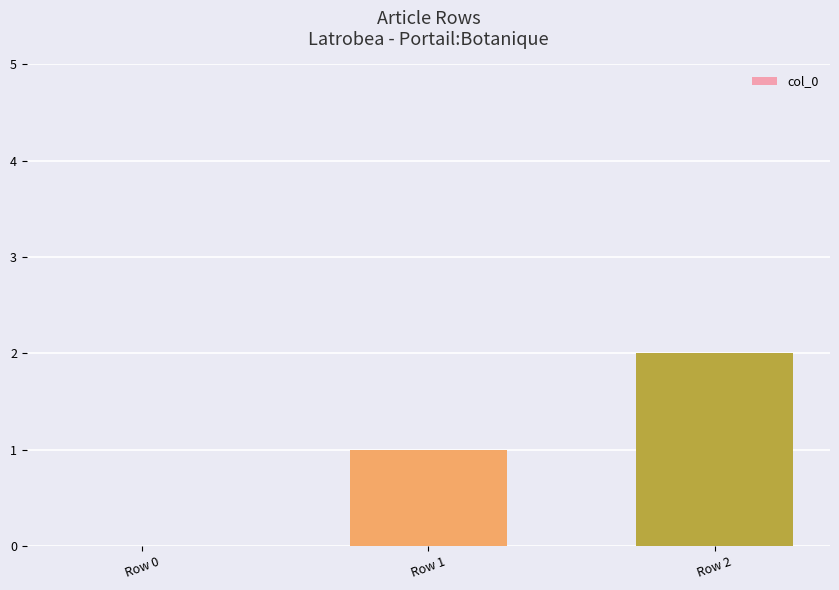

True or false: the data shows 2 at Row 2.

True